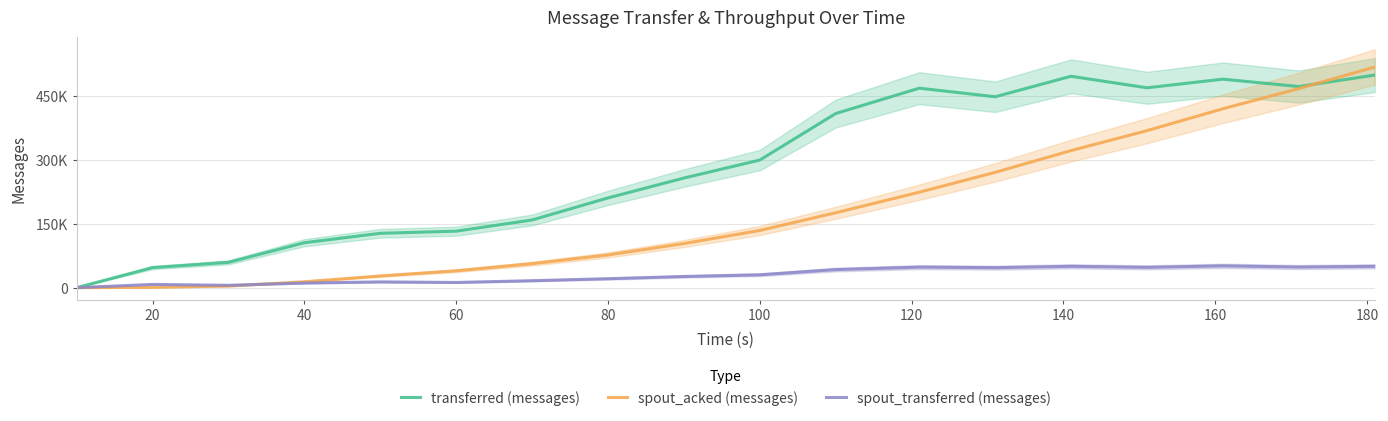

How many data points does each series have?

18